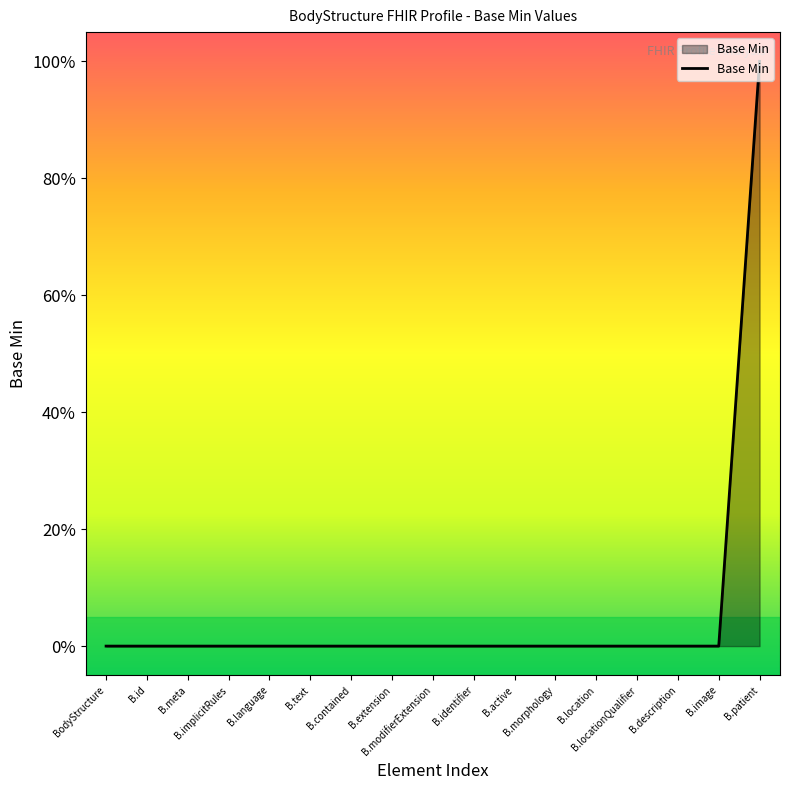

What position from the right is B.language?

13